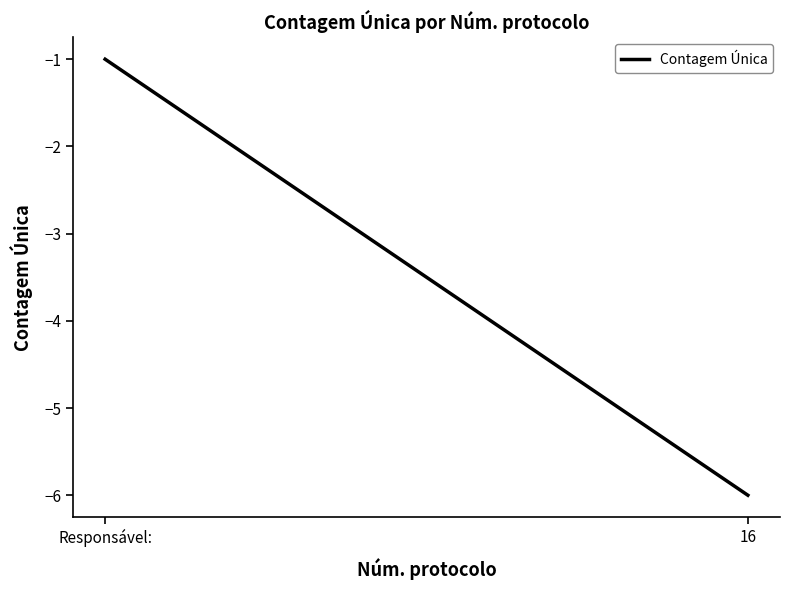

What position from the left is 16?

2